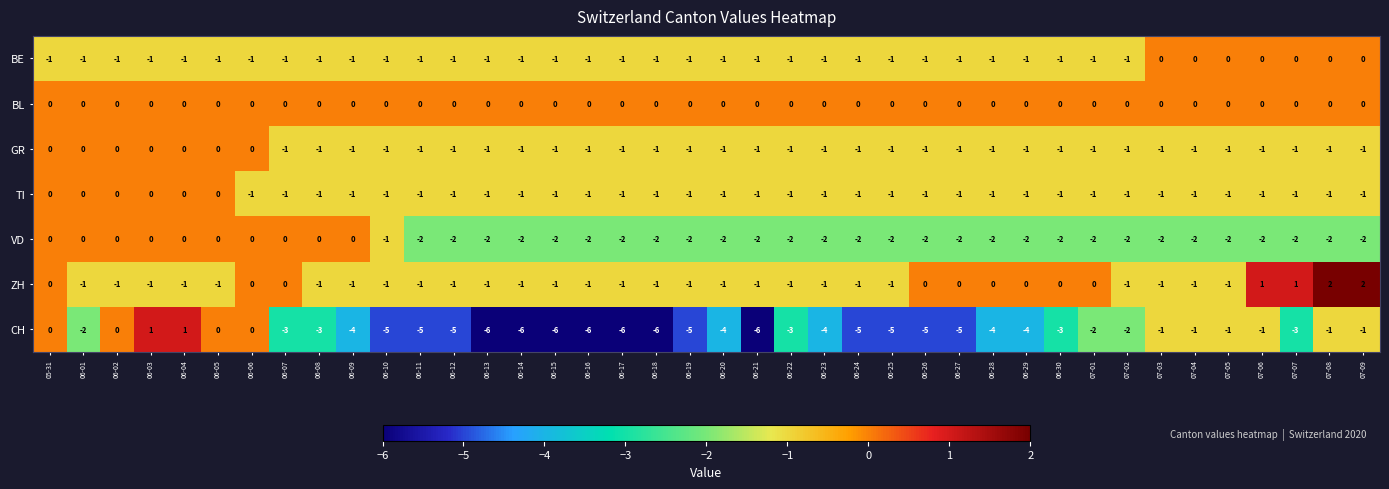

What is the minimum value shown in the chart?

-6